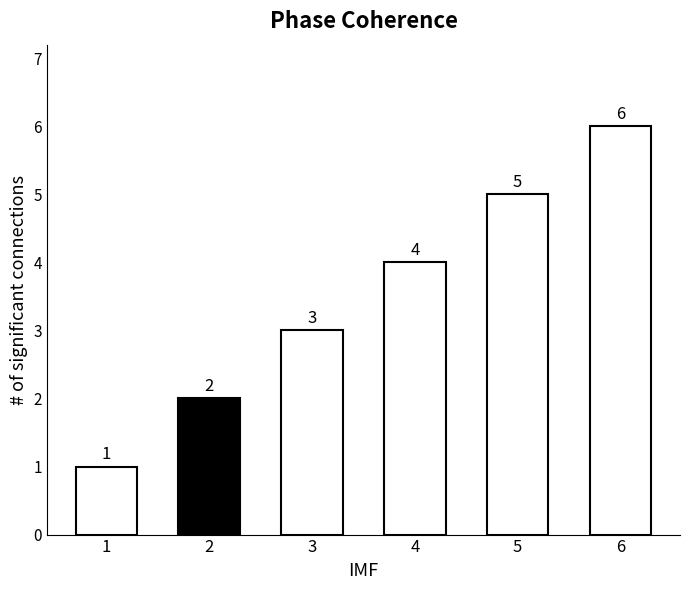

How many data points are less than 4?

3